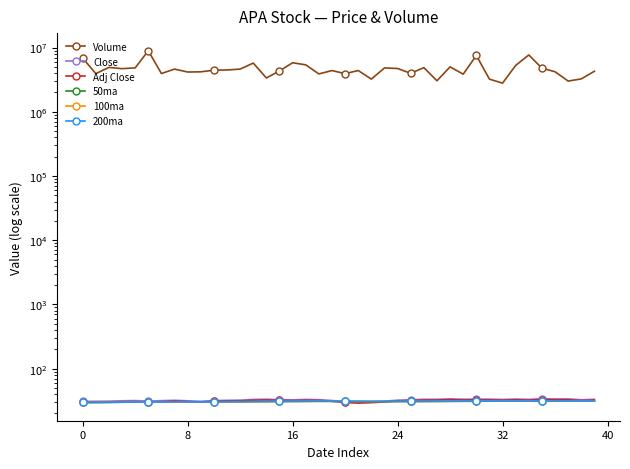

In Volume, how many points are lower than both neighbors (excluding endpoints)?

13